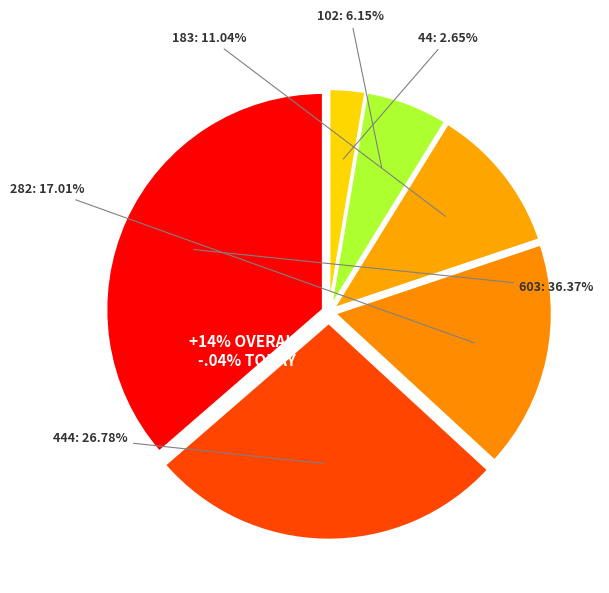

The 603 slice represents 47% of the pie. True or false?

False